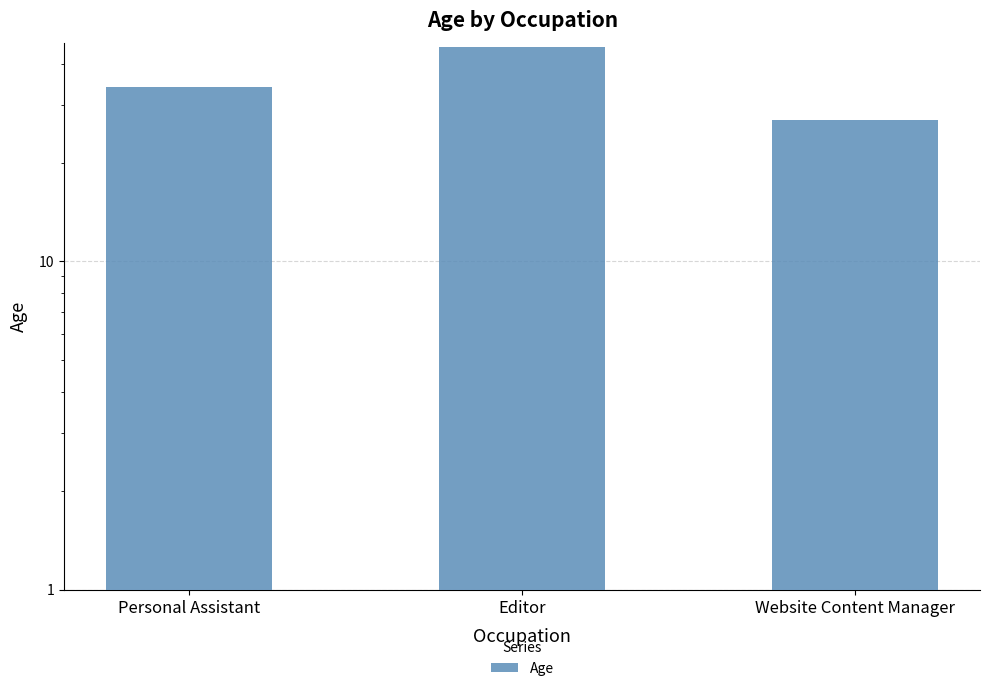

What is the minimum value shown in the chart?

27